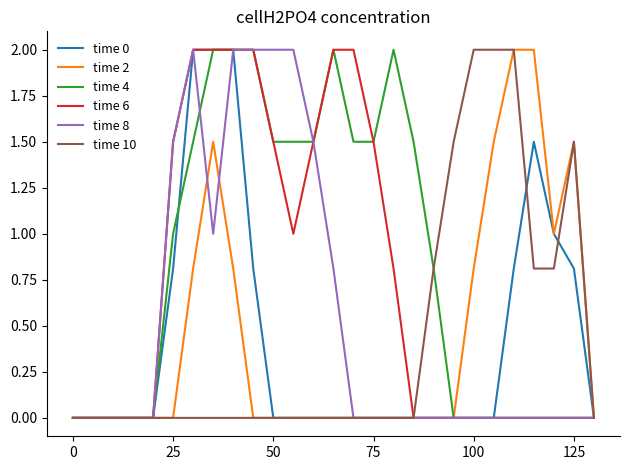

Which series has the largest total across all categories?

time 4